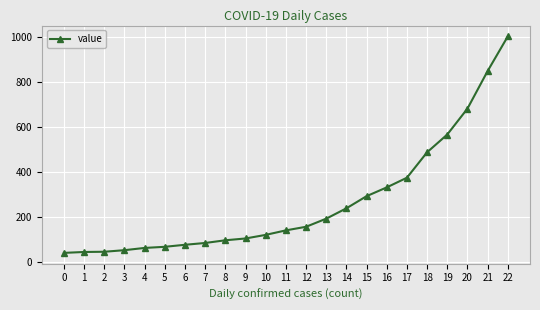

True or false: the data shows 792 at 18.

False